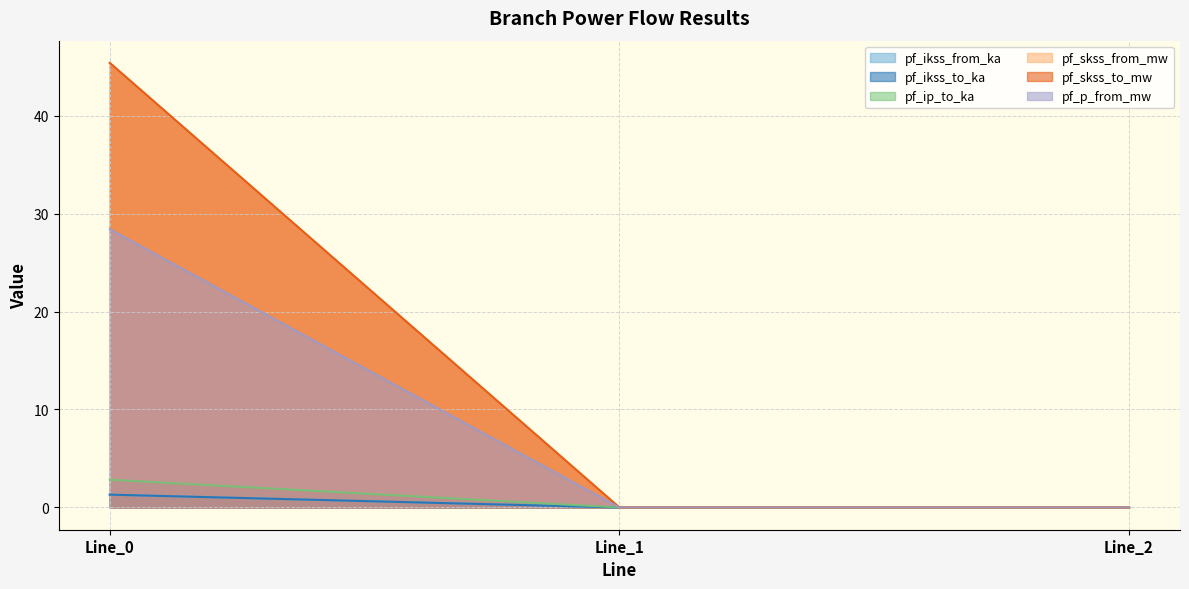

At which category does the chart reach its peak across all series?

Line_0